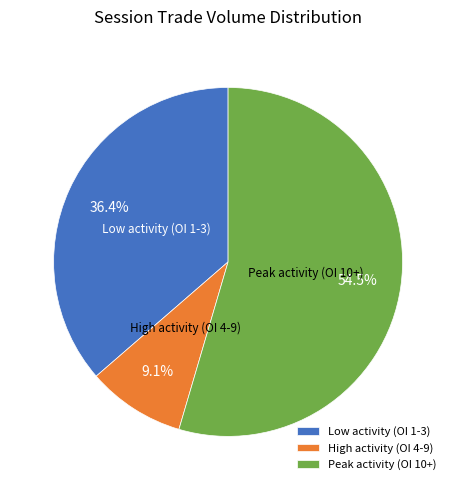

Which slice is the smallest?

High activity (OI 4-9)